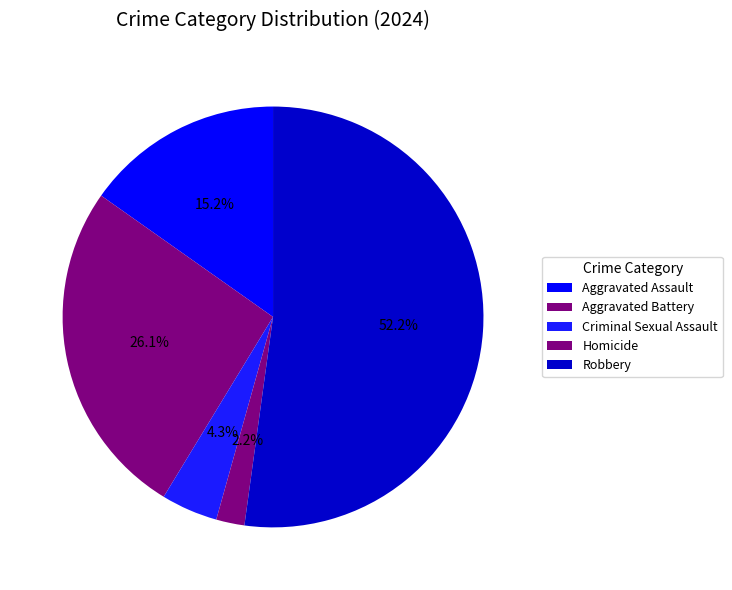

Combined, do Homicide and Aggravated Assault account for over 50%?

No